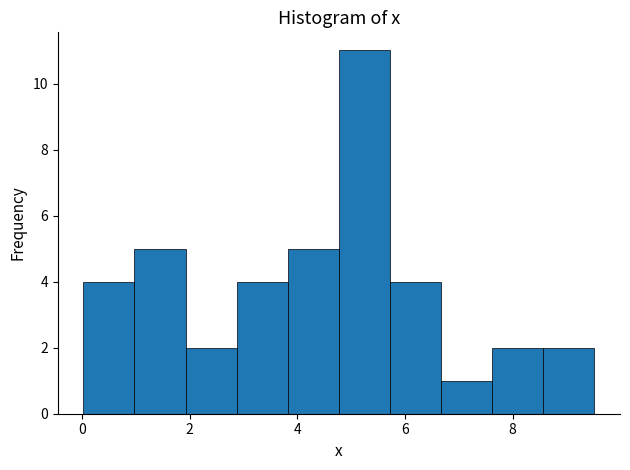

Over which range of the x-axis is the bar tallest?

4.8 to 5.8